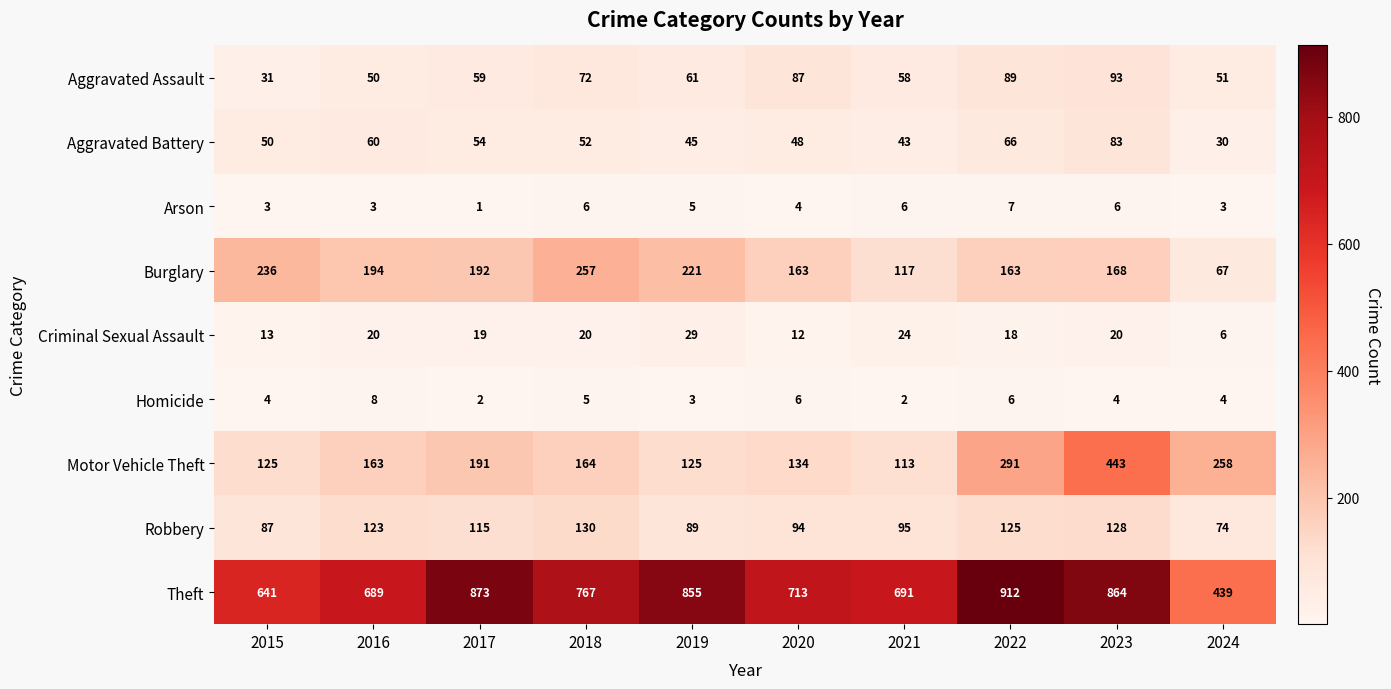

What is the total value across all series at 2017?

1506